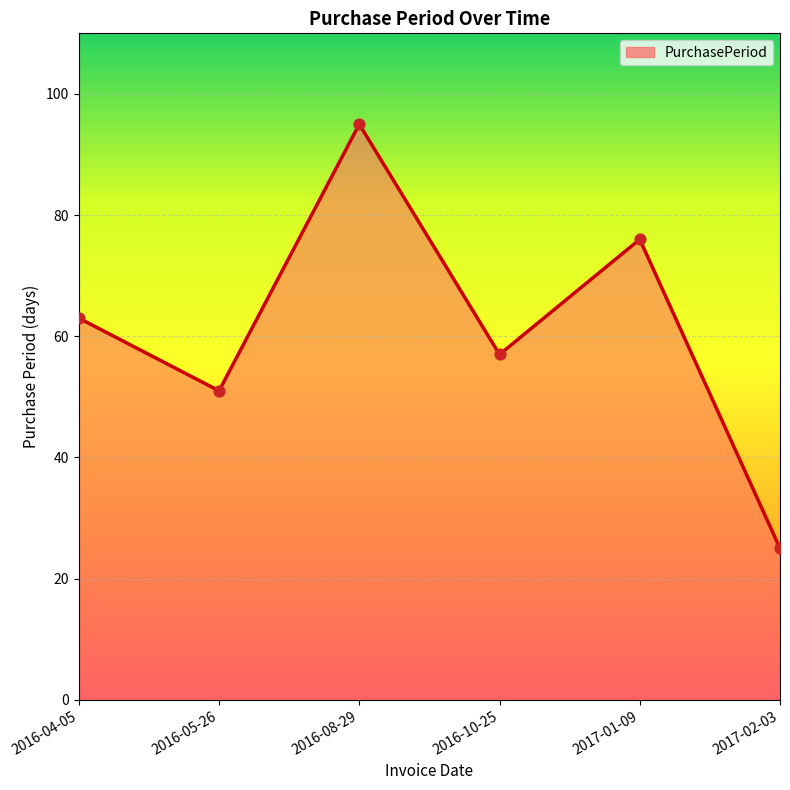

What is the ratio of the value at 2017-02-03 to the value at 2016-10-25?

0.4